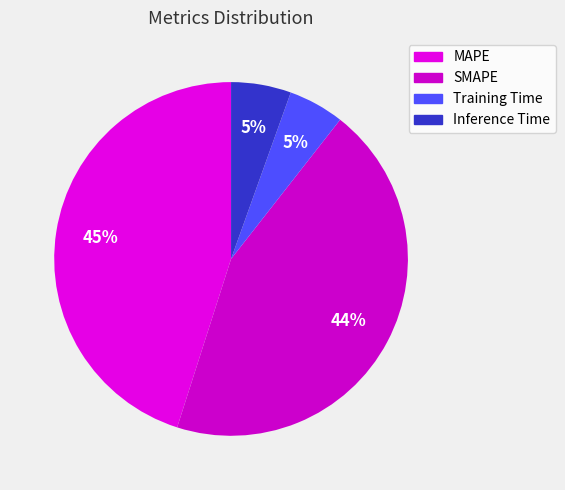

Is Training Time the majority of the pie?

No